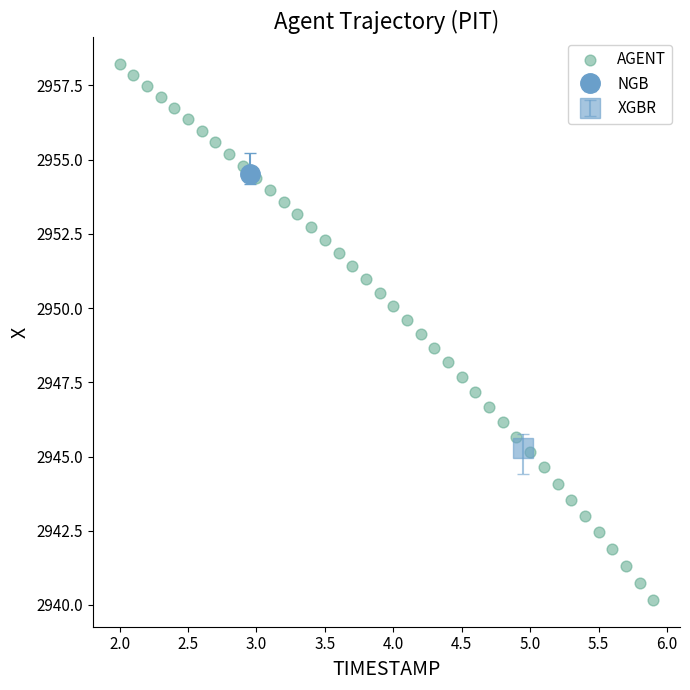

What is the range of X values (max minus min)?

3.9